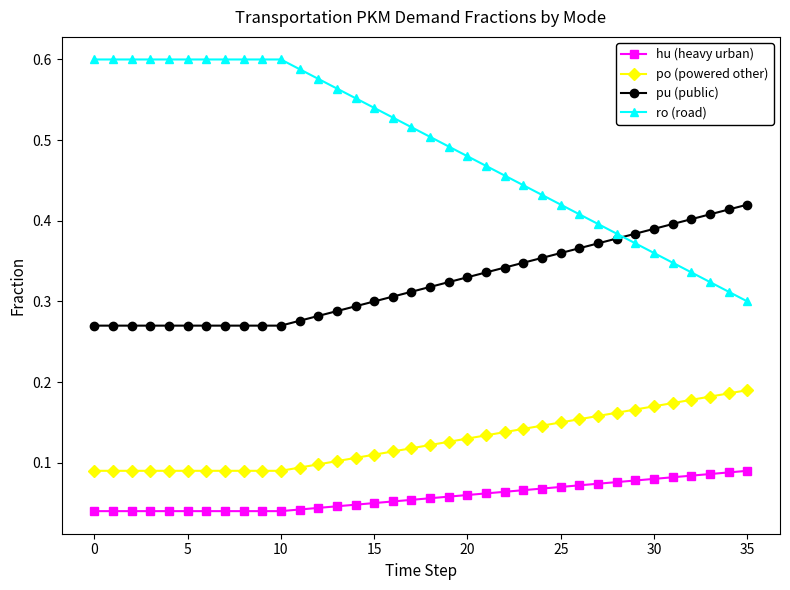

How many pu (public) values are between 0 and 1?

36